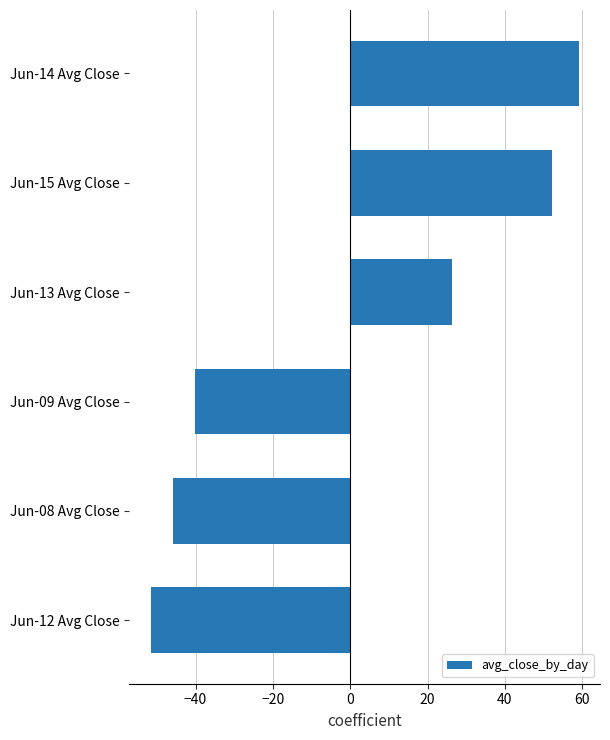

Reading bottom to top, what are all the values shown in this chart?

-51.5	-45.7	-40.0	26.3	52.1	59.1